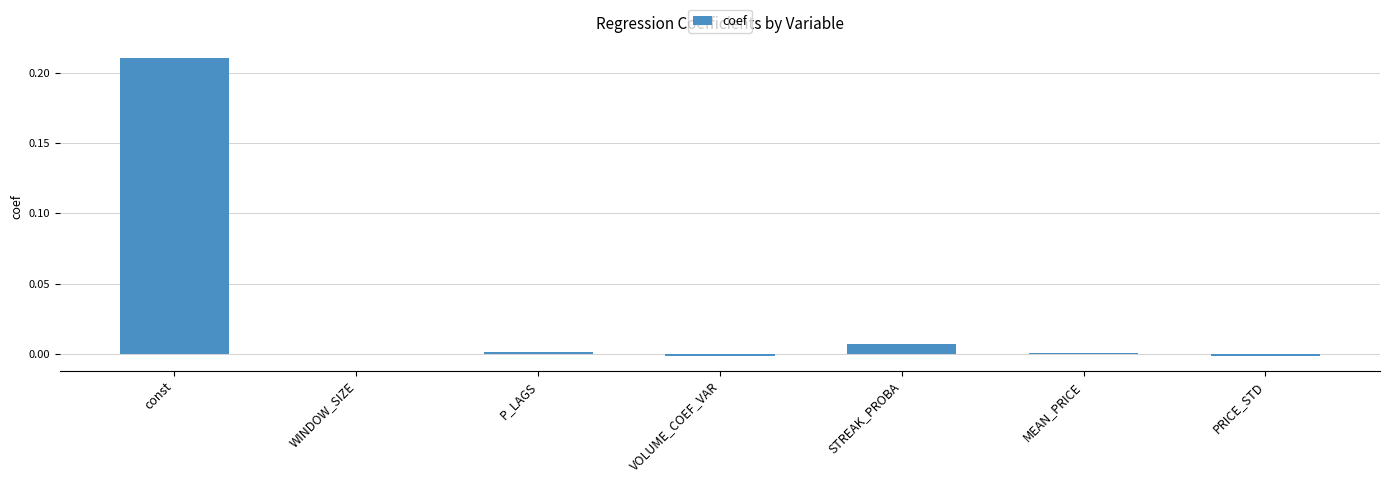

At which category does the chart reach its peak across all series?

const